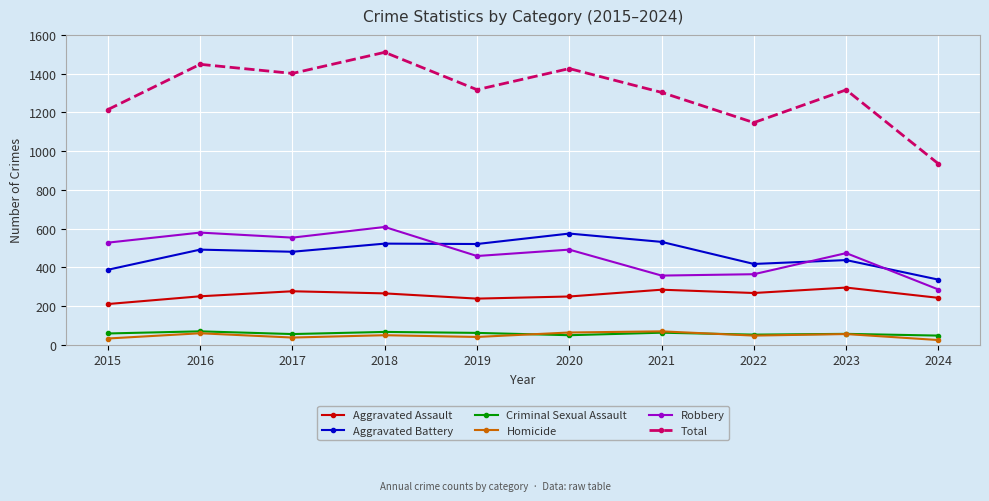

Is it true that Aggravated Assault equals 100 at 2019?

False